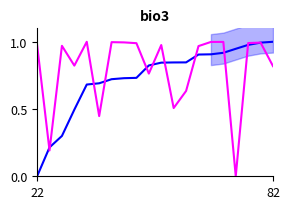

What is the highest value of the avg_gap series?

1.0